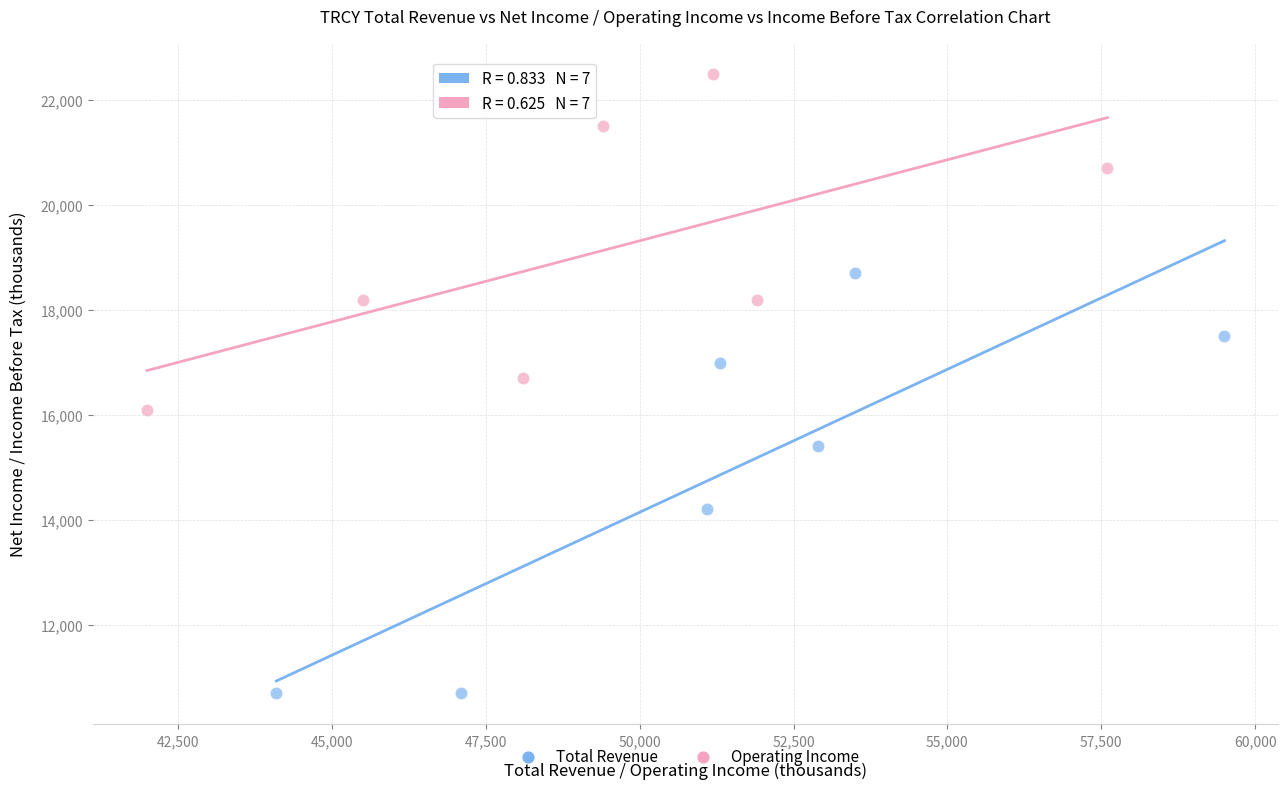

Which series contains the highest Y value?

Operating Income